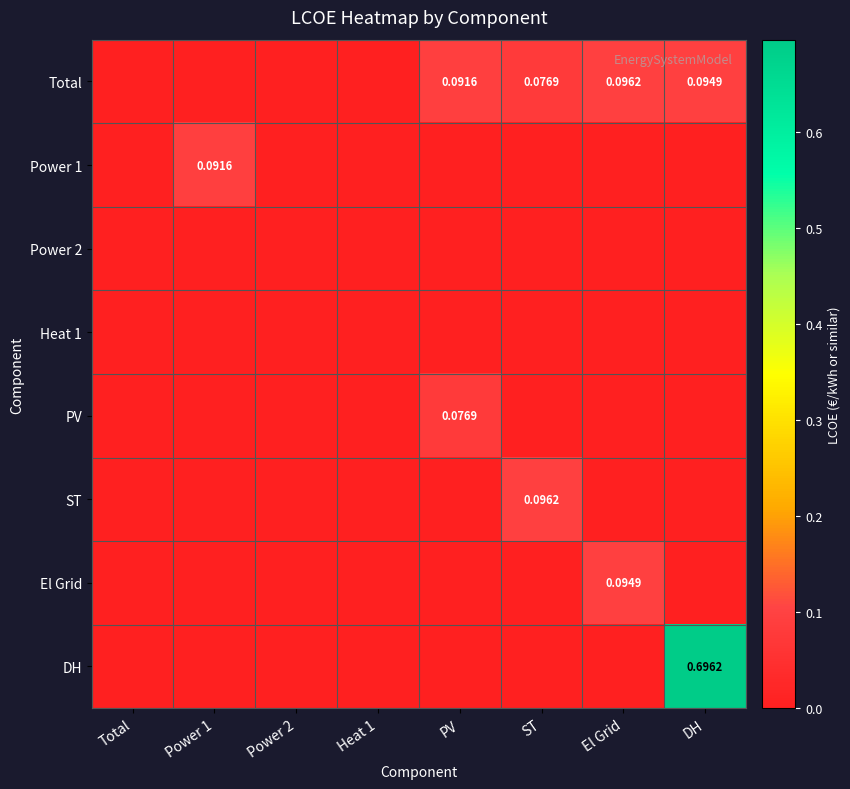

Which has a higher value, DH or El Grid?

El Grid